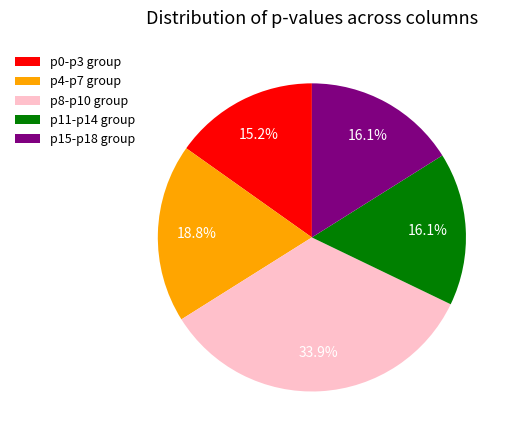

What percentage is NOT represented by p8-p10 group?

66.1%